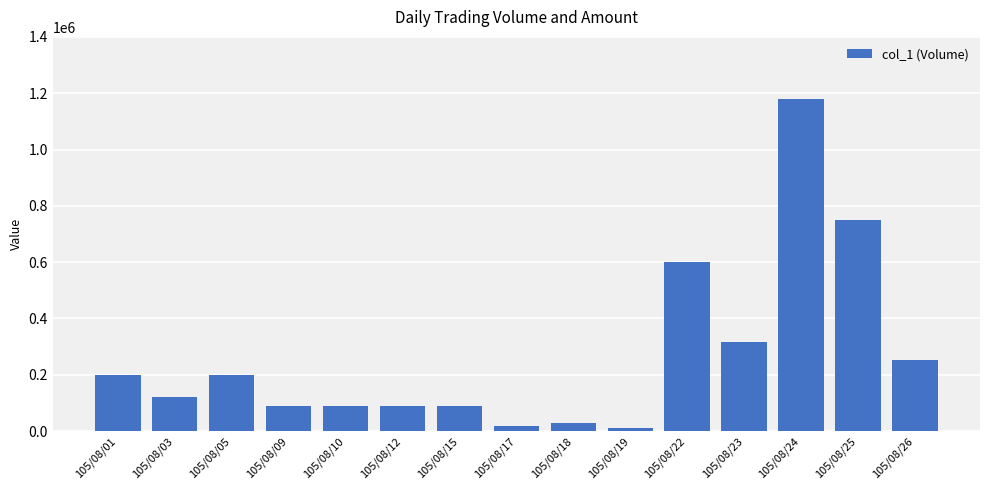

What value does the data have at 105/08/22, to the nearest 100?

600000